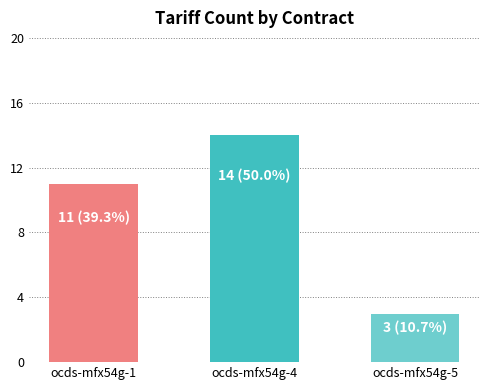

Does the chart contain stacked bars?

No